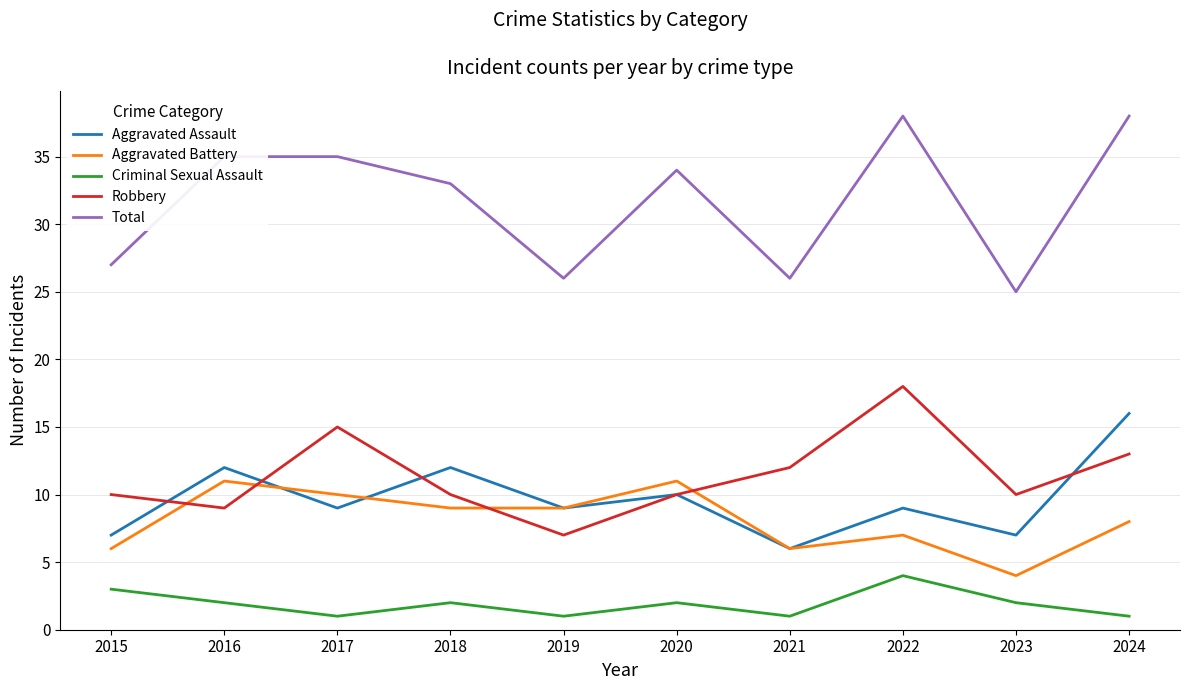

What is the difference between the highest and lowest values at 2019?

25